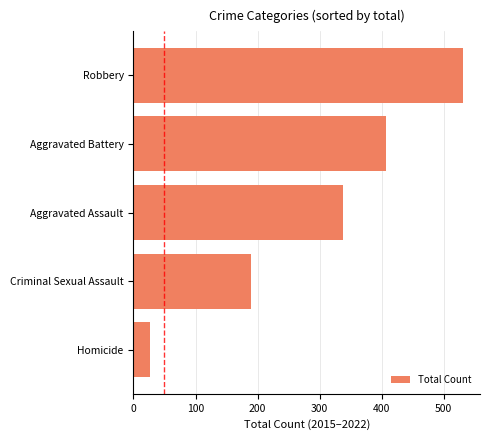

Approximately how many times larger is the value at Aggravated Assault compared to Criminal Sexual Assault?

1.8